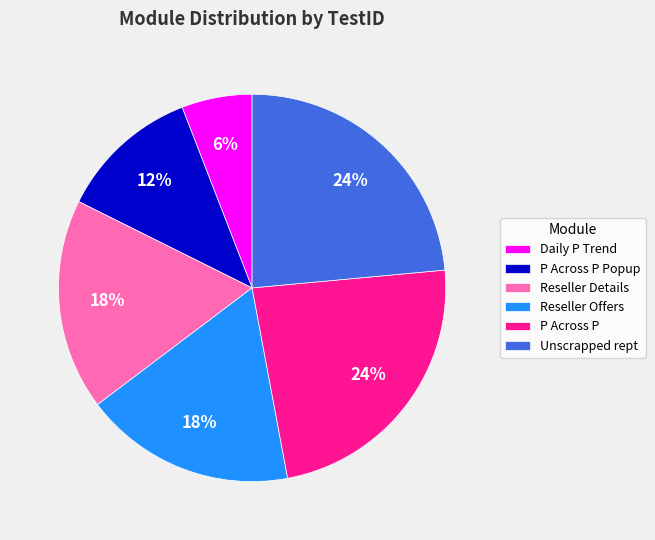

How many slices are in this pie chart?

6